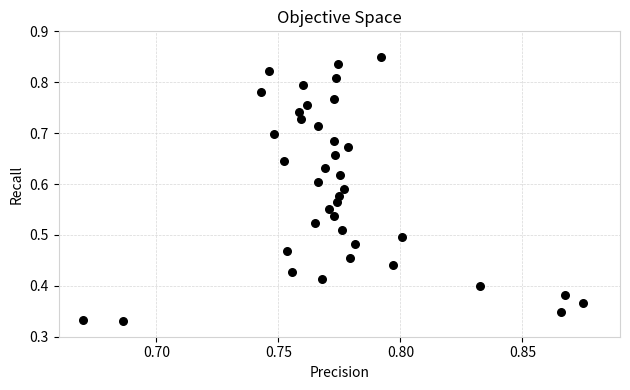

How many data points are displayed?

39